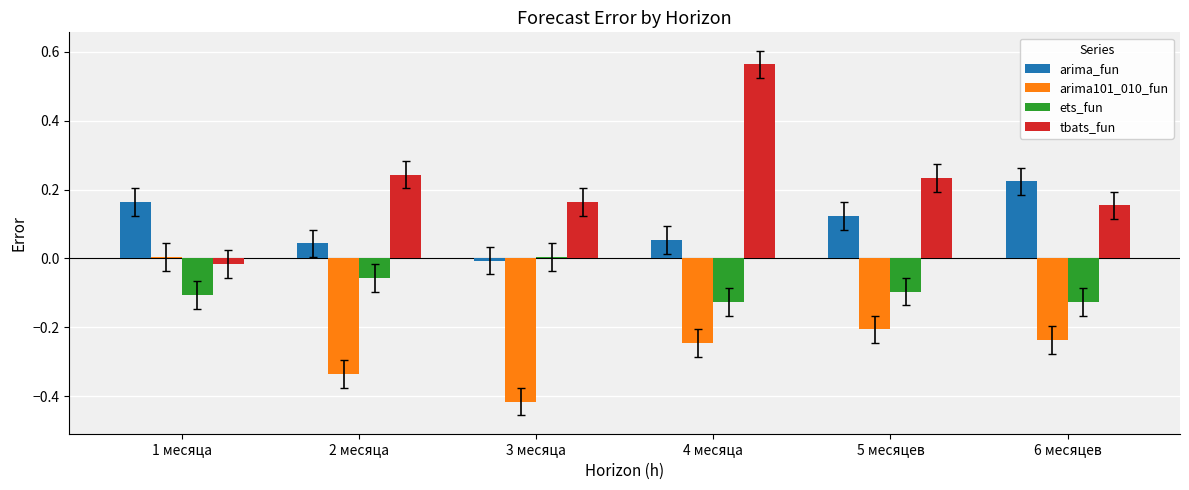

Which series has the largest range (max minus min)?

tbats_fun